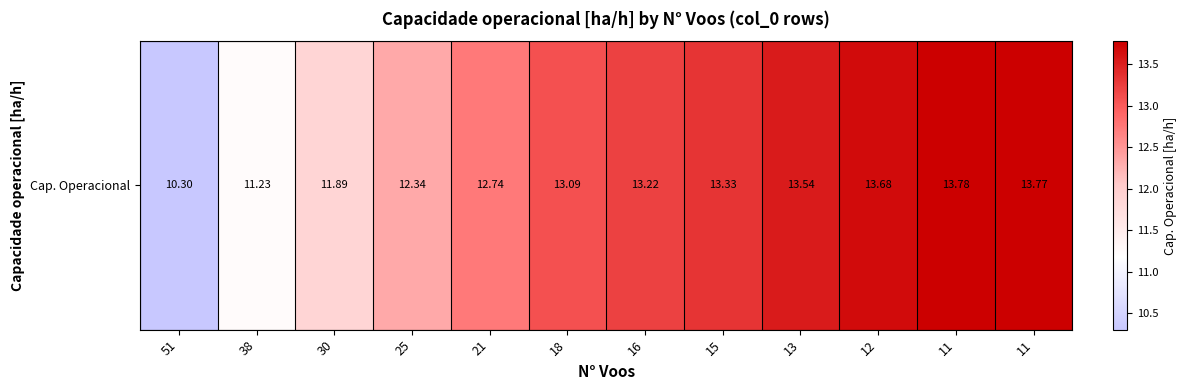

Where does the data first go above 13?

18